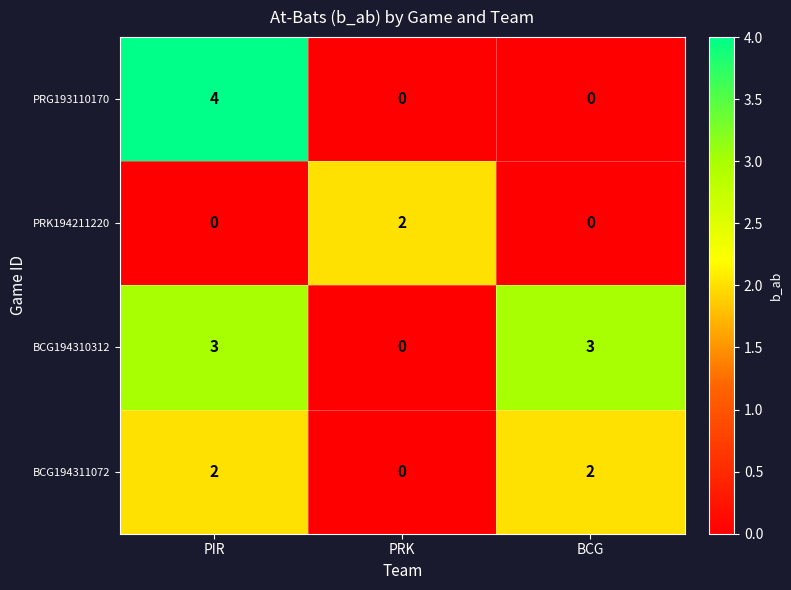

Which series changed the most between PRK and BCG?

BCG194310312